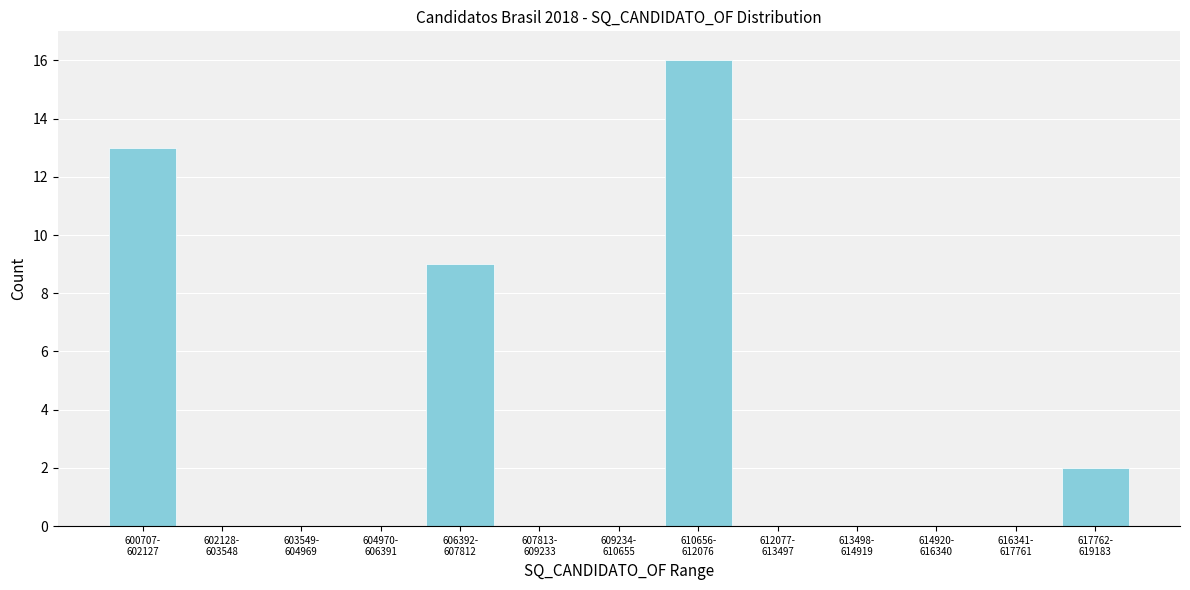

What is the sum of all values?

40